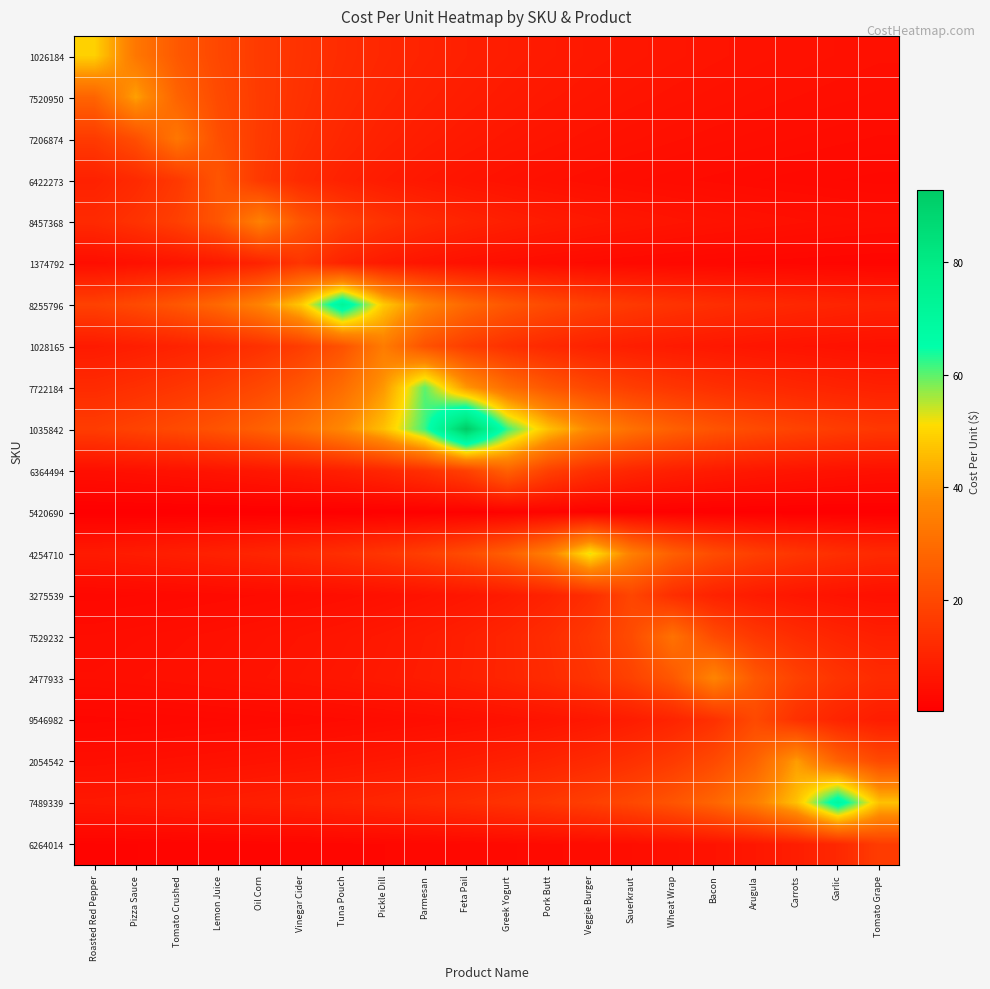

At which category is the sum across all series the highest?

Feta Pail